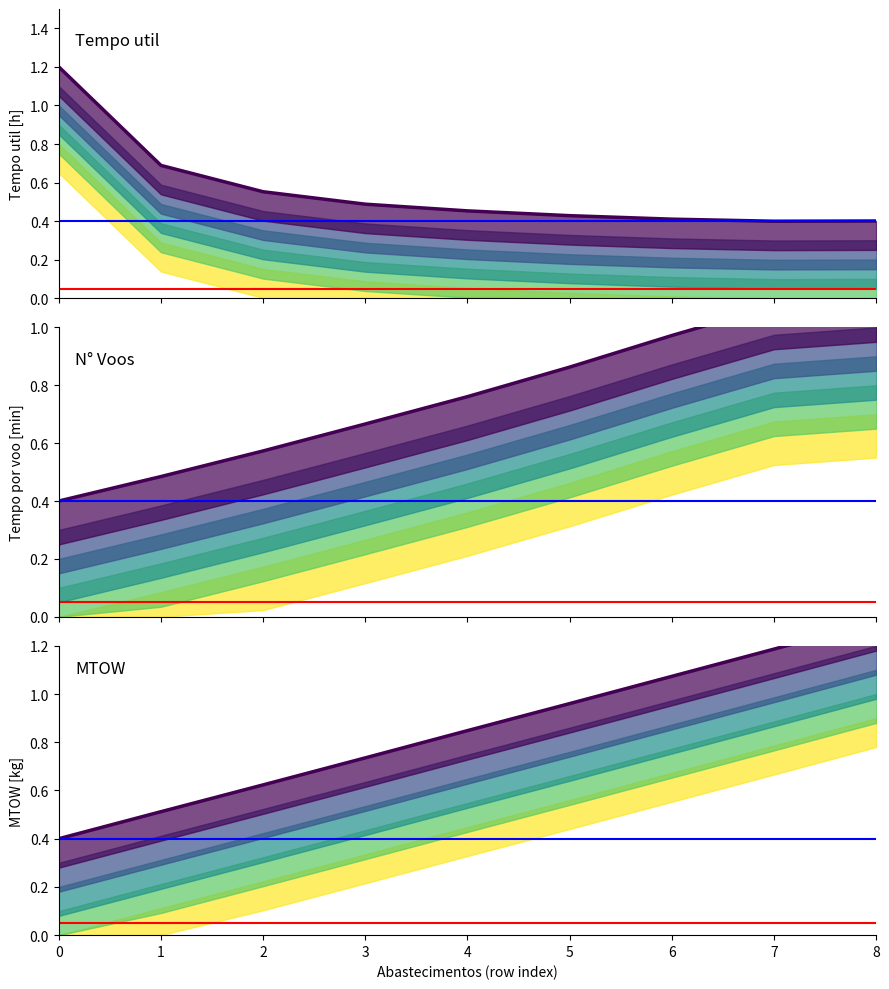

How many categories are shown in the chart?

9